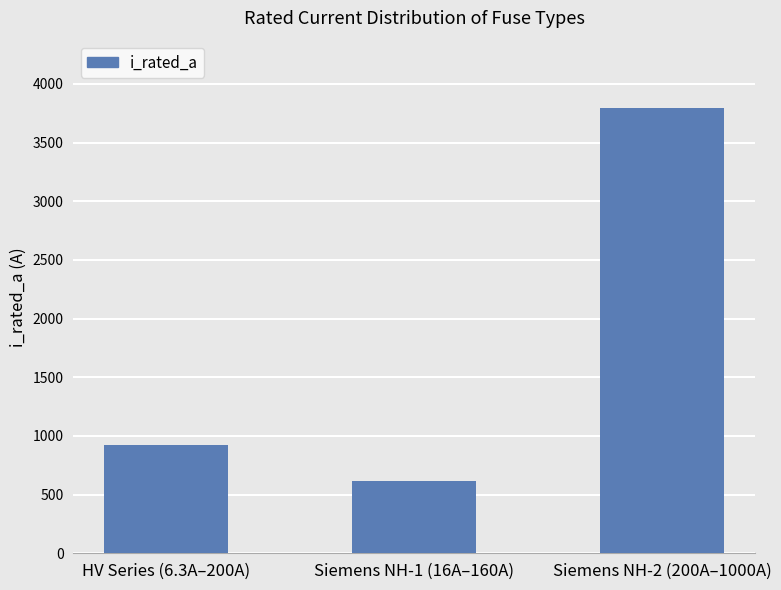

What is the label of the 2nd bar from the right?

Siemens NH-1 (16A–160A)